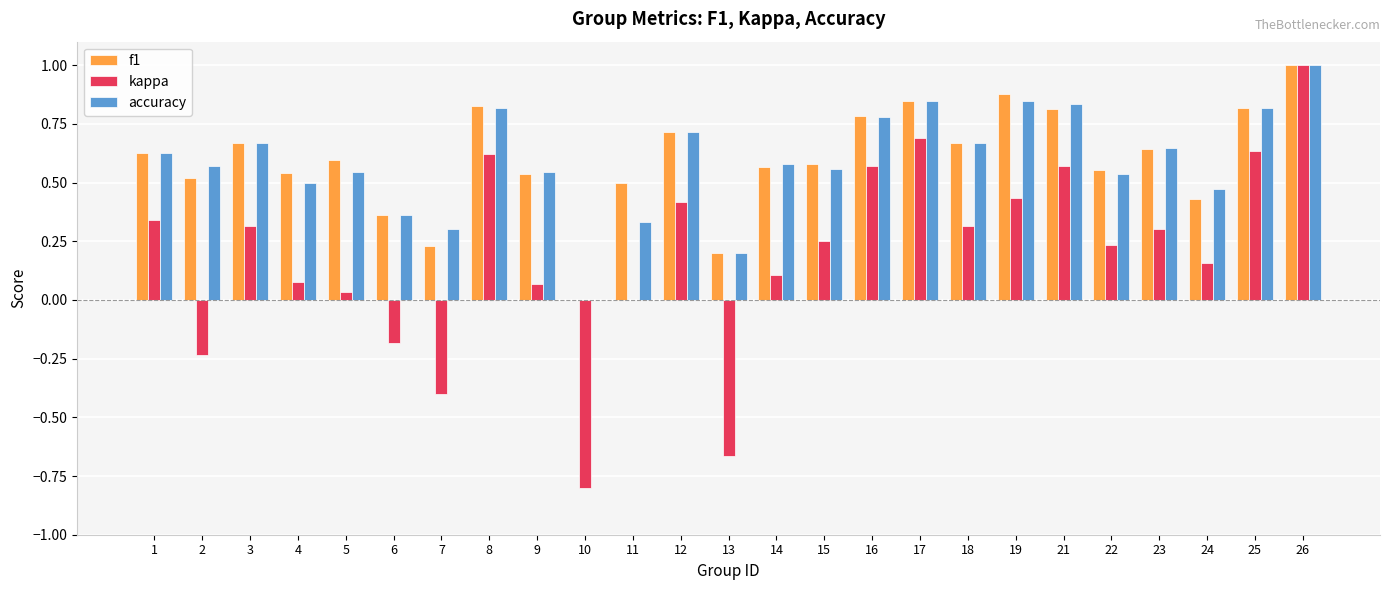

How many series are shown in this chart?

3